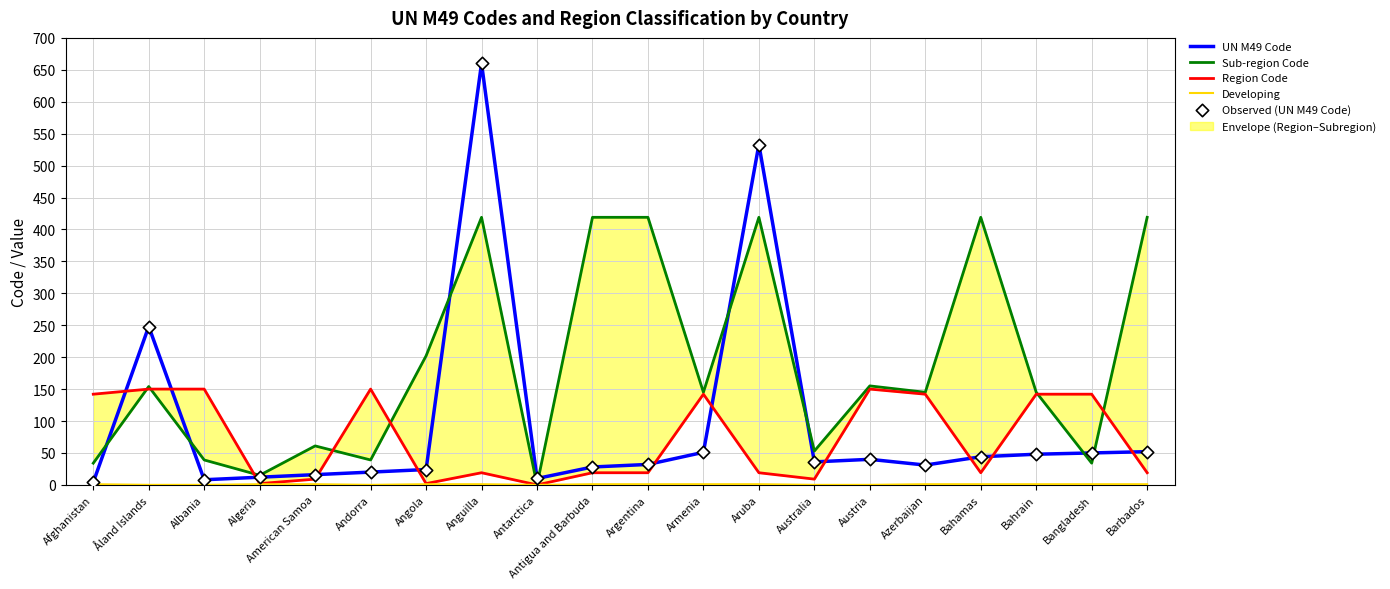

Which series has the largest total across all categories?

Sub-region Code